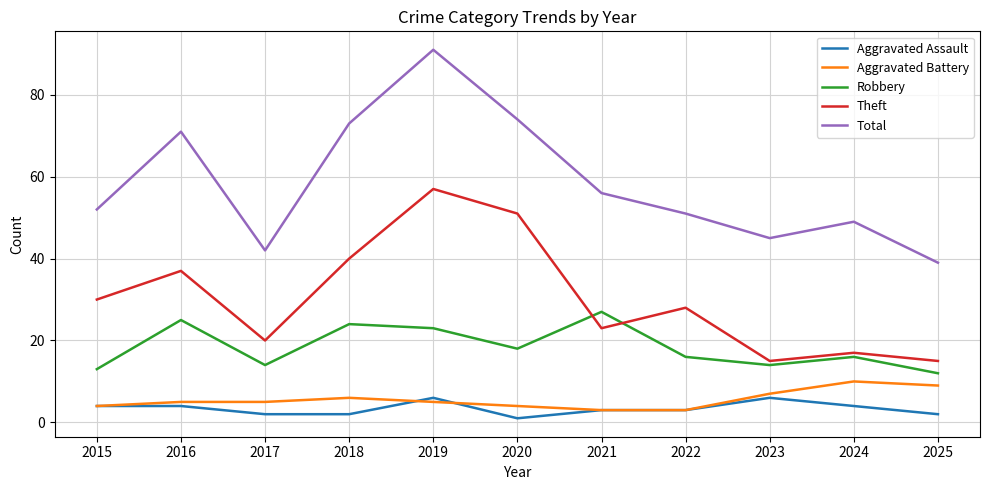

Which category has the lowest value in the Robbery series?

2025